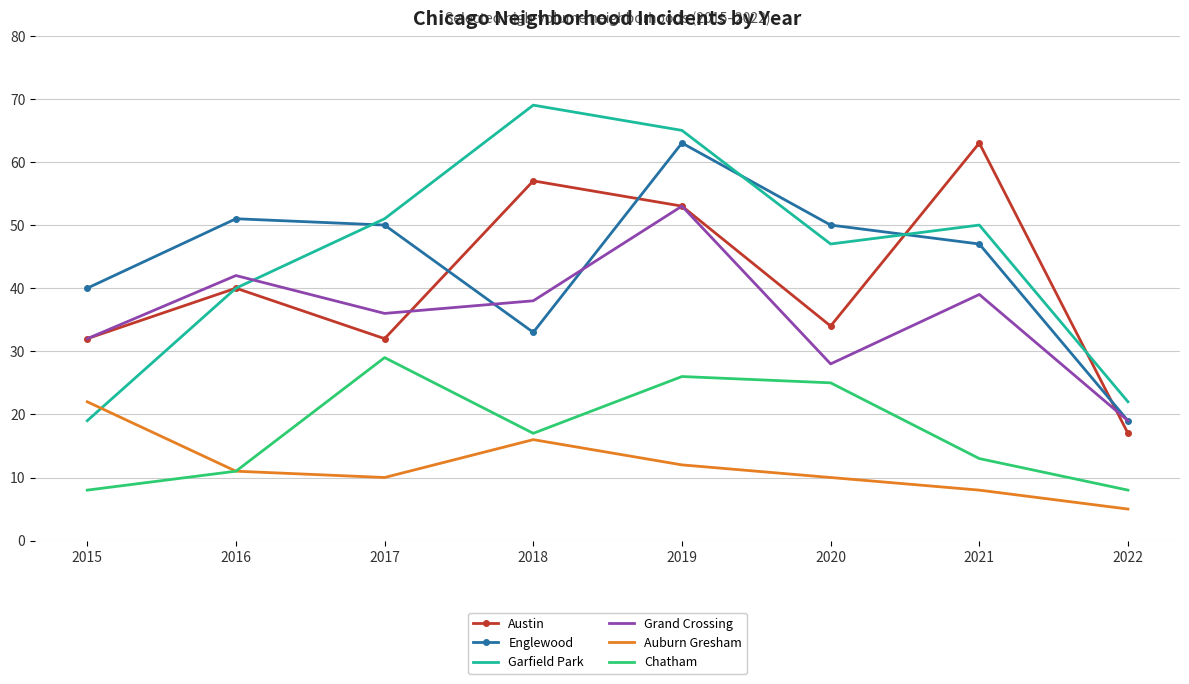

The value of Englewood at 2016 is 86. True or false?

False